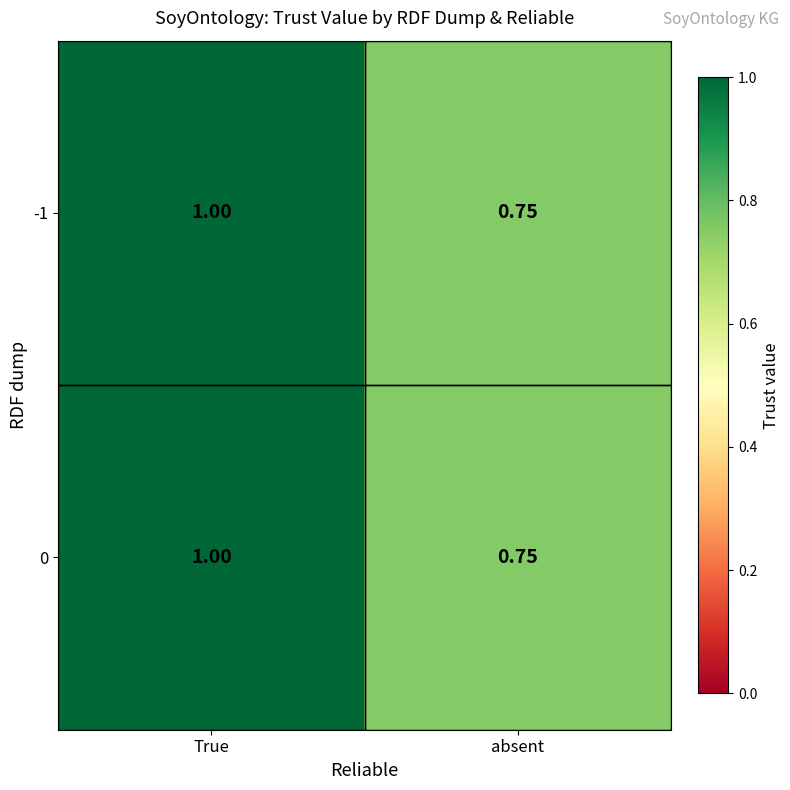

Which category has the lowest value in the -1 series?

absent